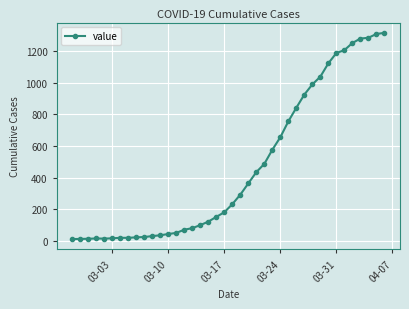

What is the greatest value displayed?

1313